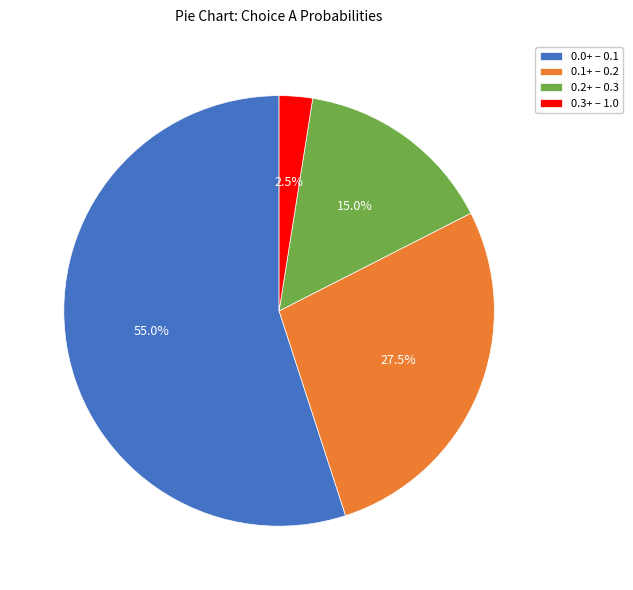

Between 0.1+ – 0.2 and 0.3+ – 1.0, which is larger?

0.1+ – 0.2